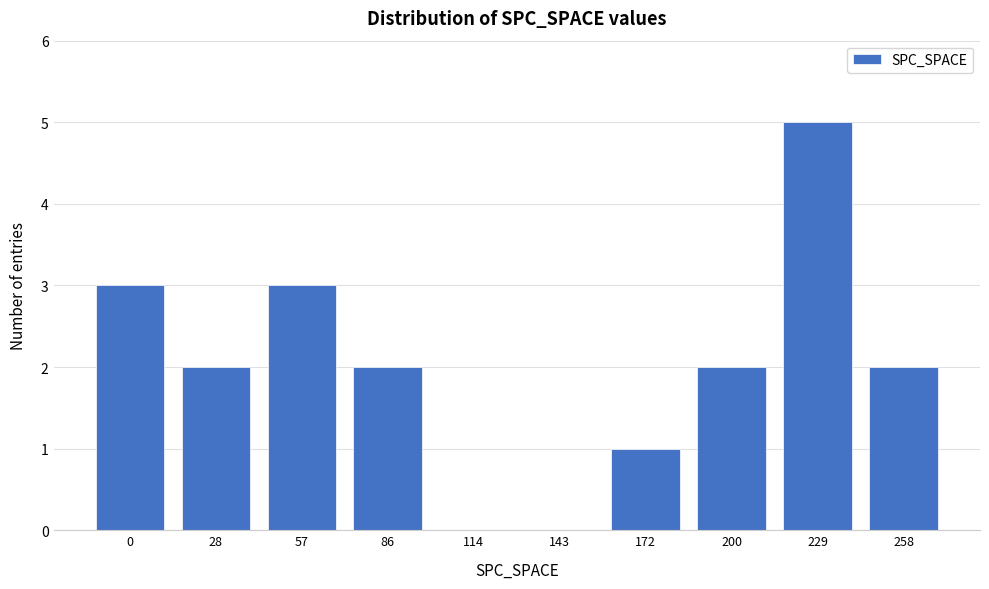

Reading left to right, what are all the values shown in this chart?

0=3	28=2	57=3	86=2	114=0	143=0	172=1	200=2	229=5	258=2